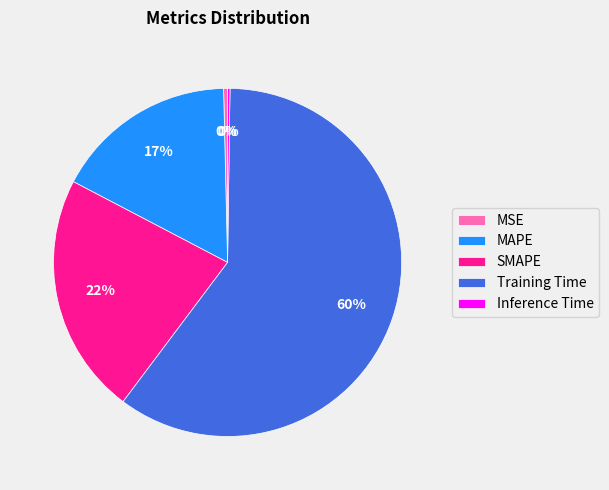

To the nearest percent, what is the average slice percentage?

20%